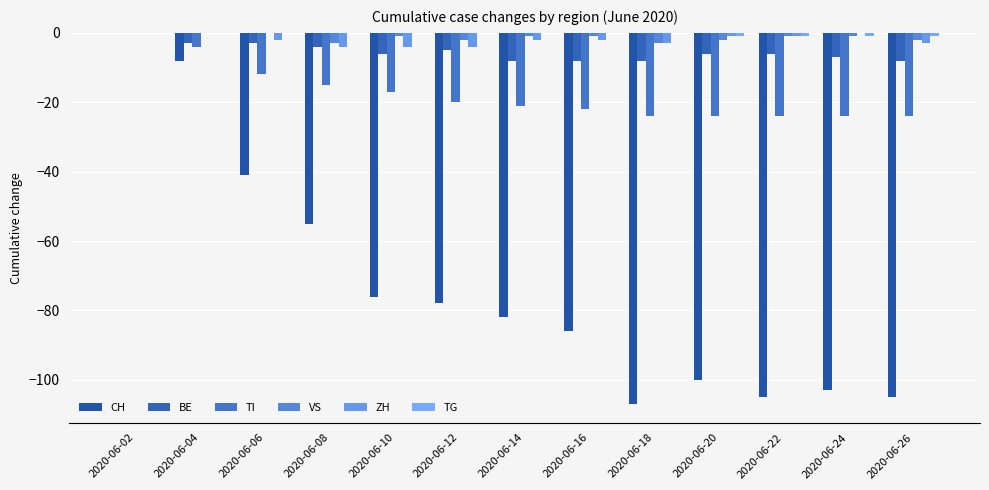

How many groups of bars are there?

13